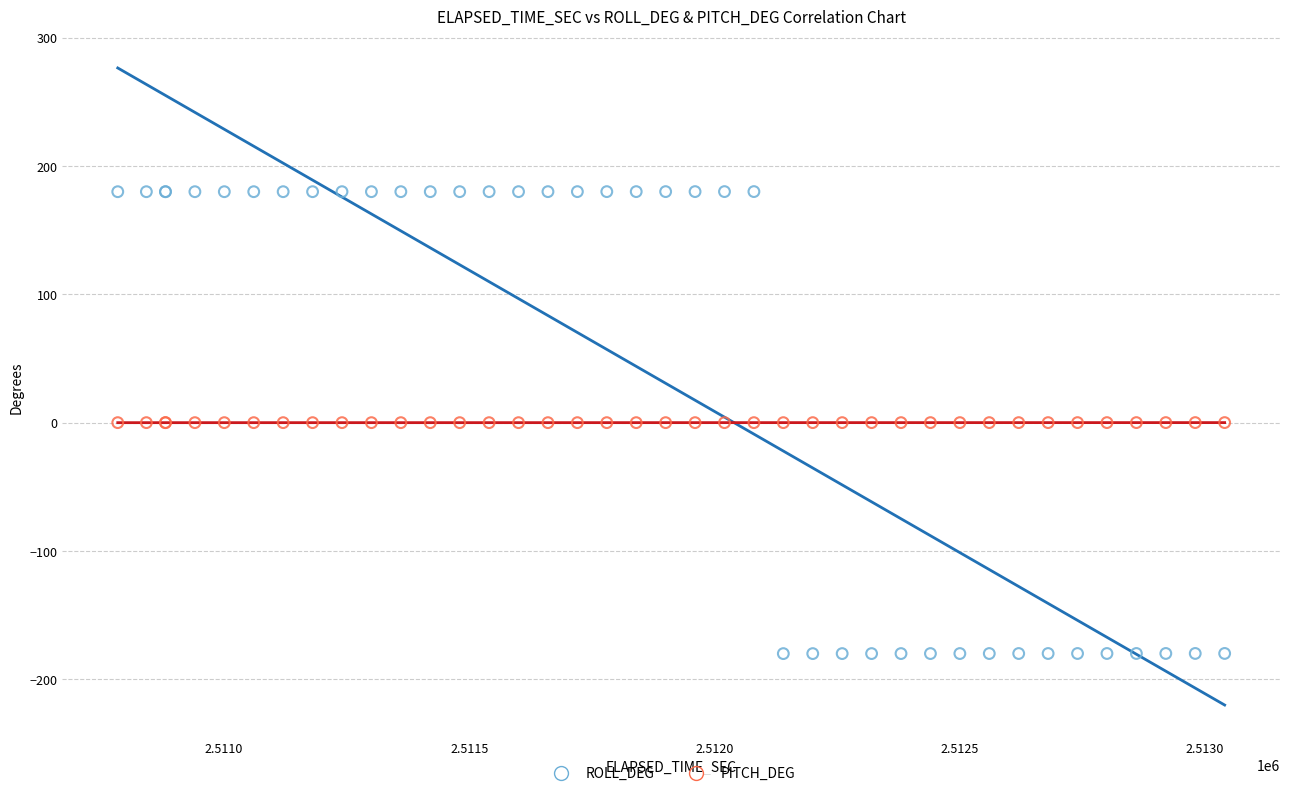

Which series contains the lowest Y value?

ROLL_DEG